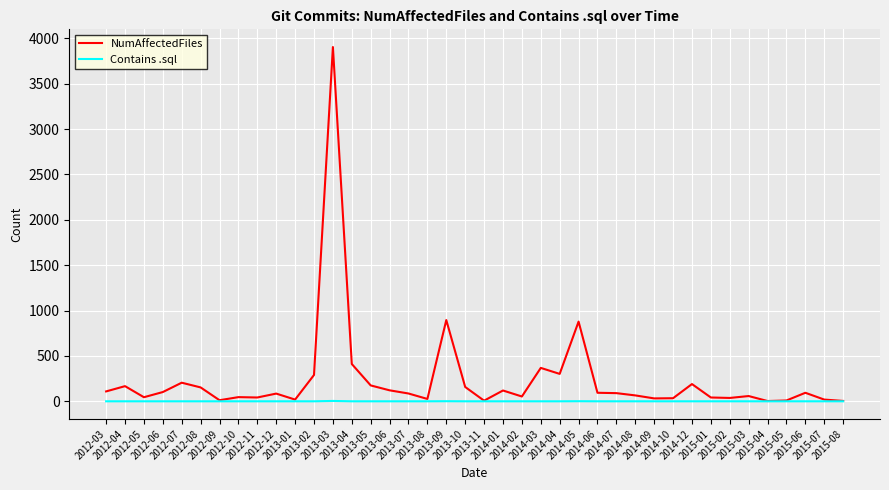

Which series has the largest range (max minus min)?

NumAffectedFiles